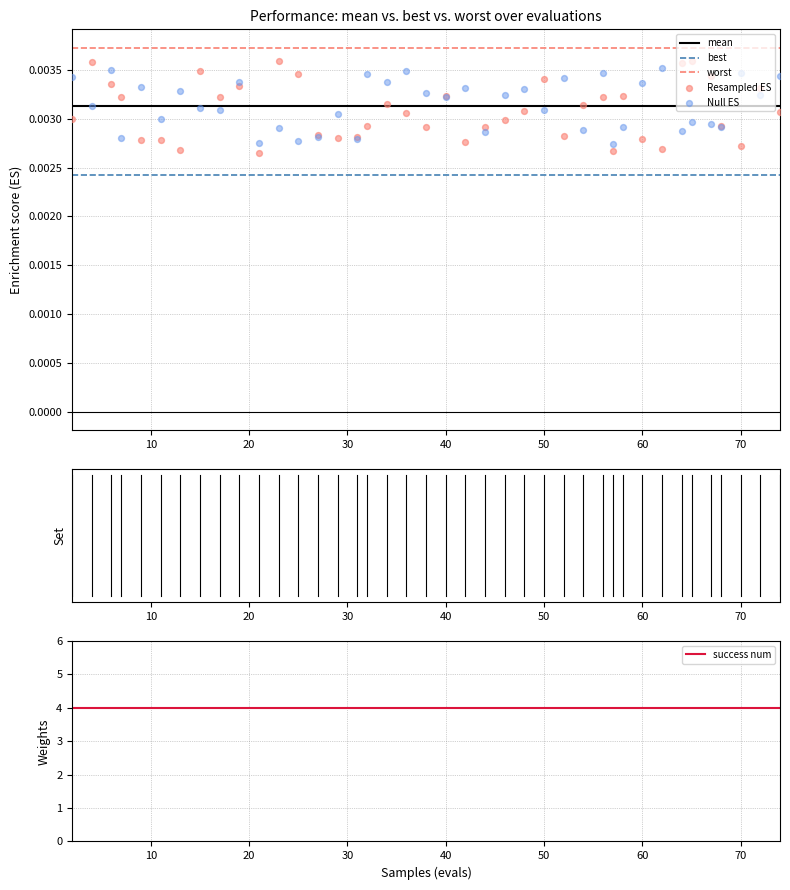

Which series has the largest Y range (max minus min)?

Resampled ES